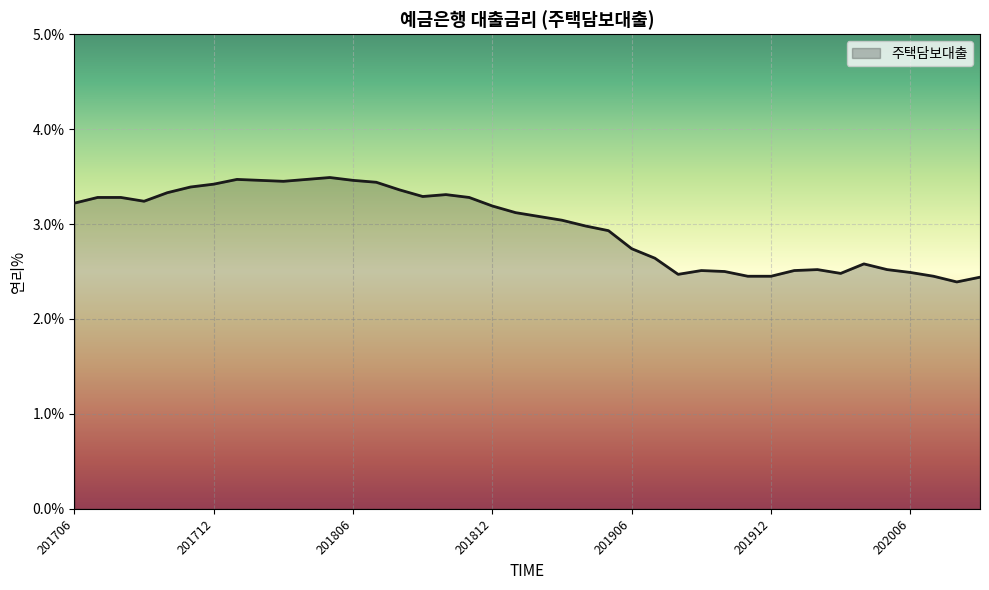

What is the maximum value shown in the chart?

3.5